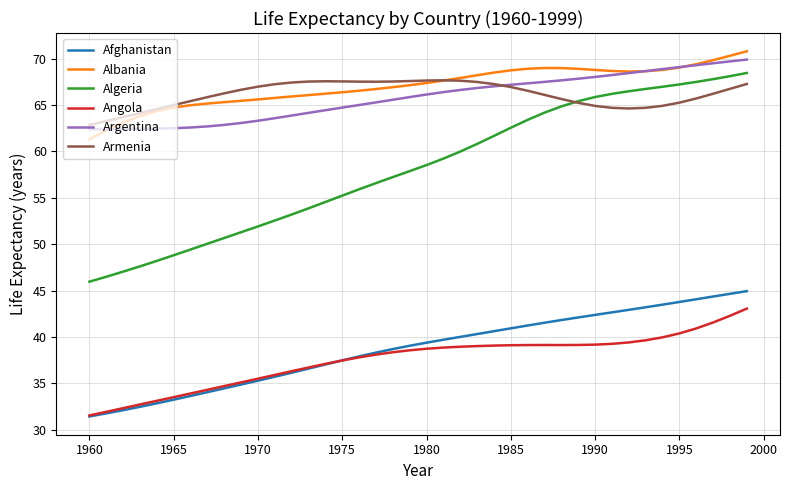

True or false: Algeria and Albania cross at least once.

False